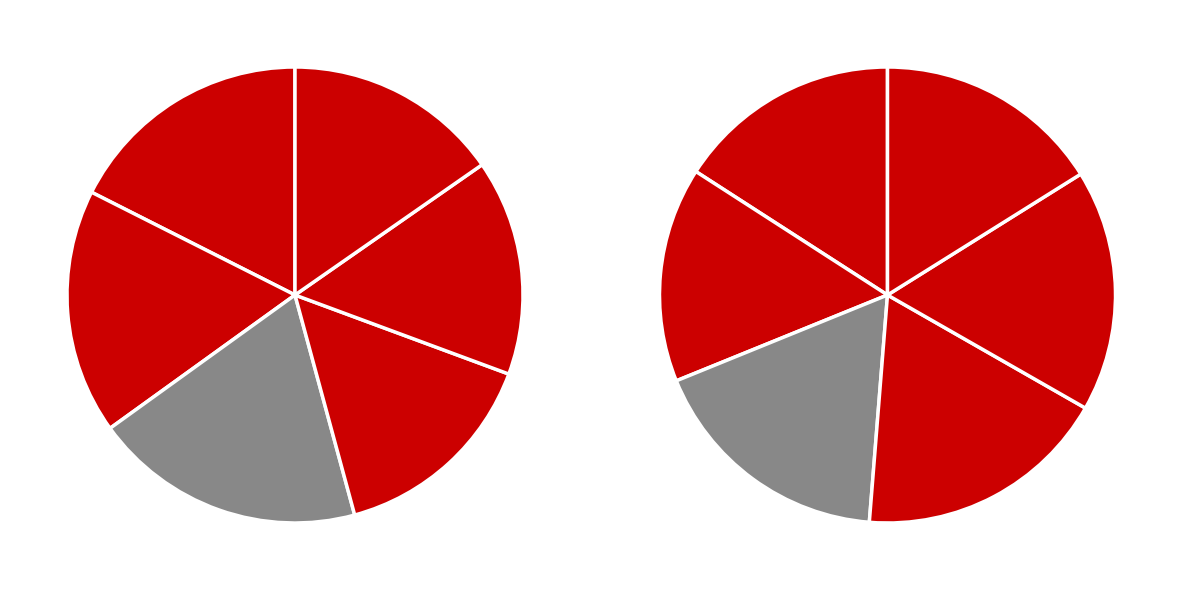

How many segments does this pie chart have?

12